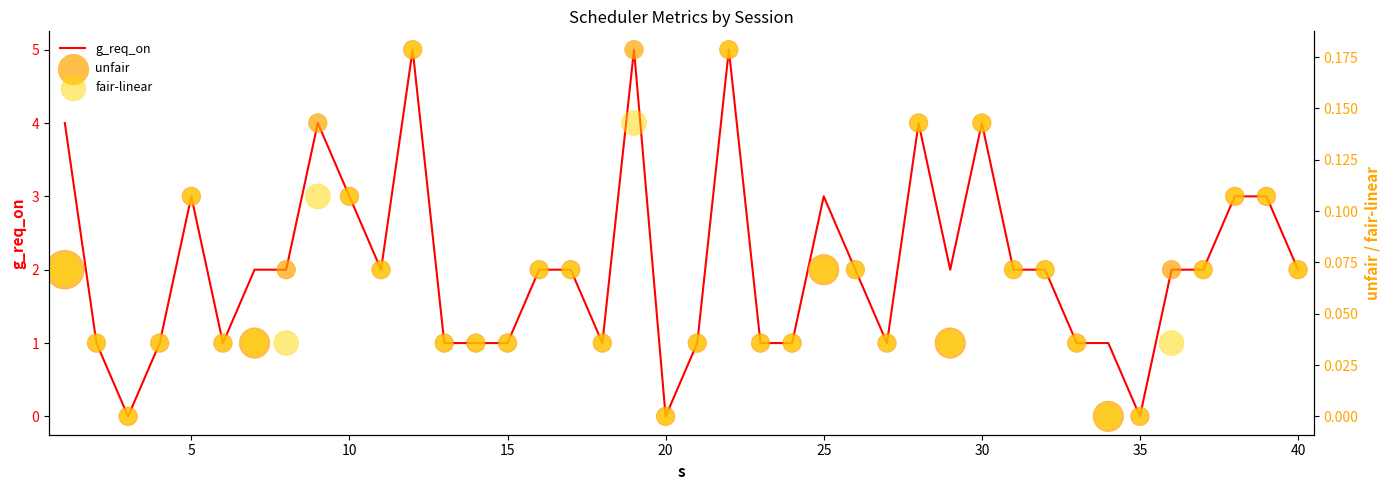

Which series has the widest spread of Y values?

g_req_on